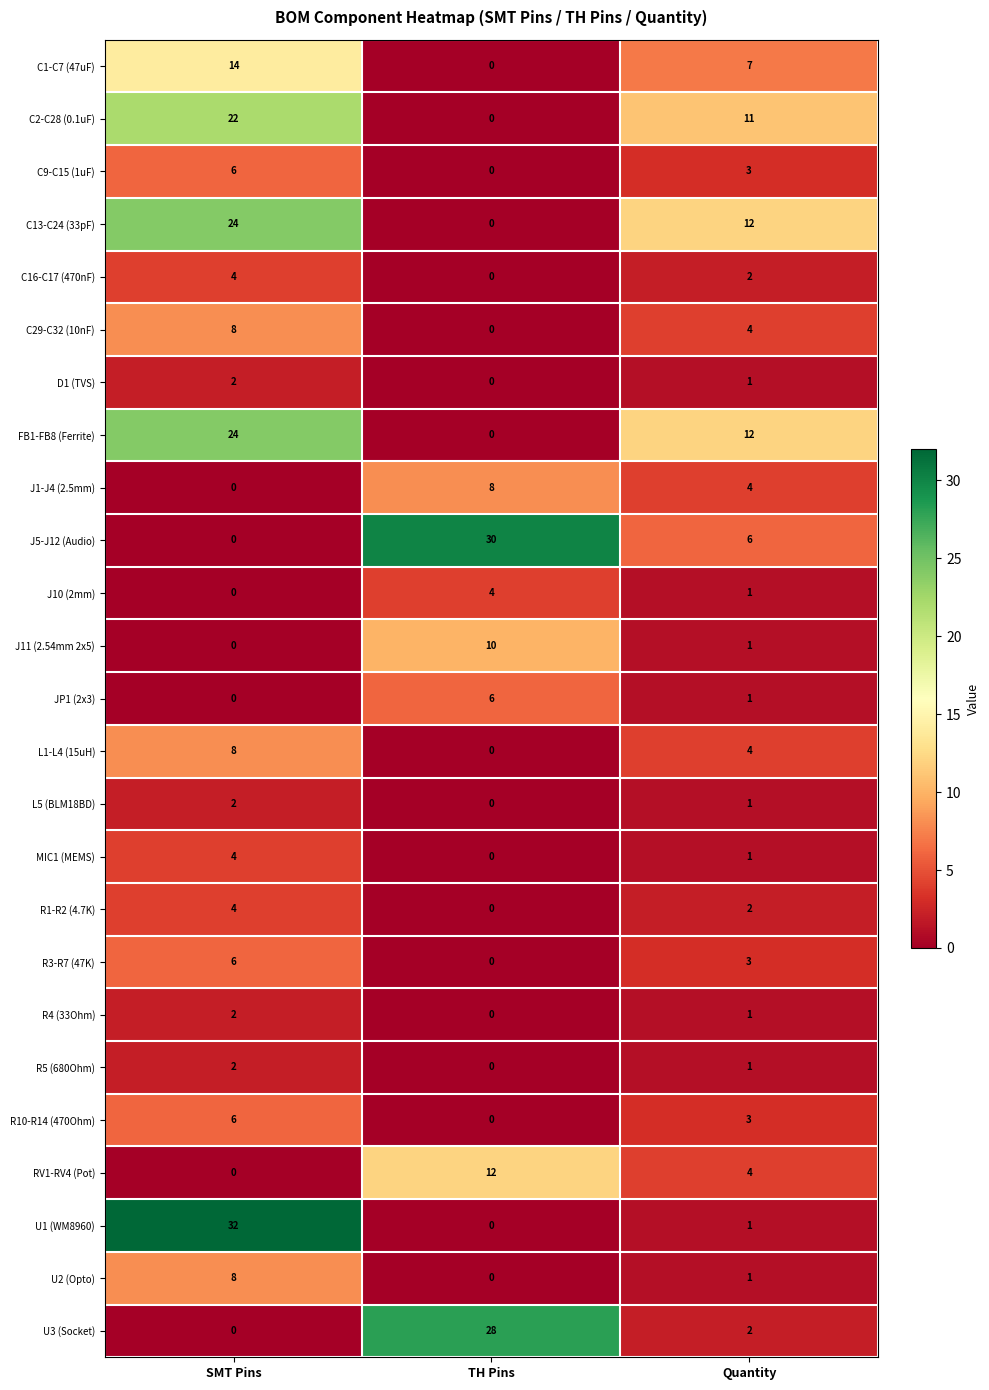

How many C2-C28 (0.1uF) values are between 0 and 22?

3